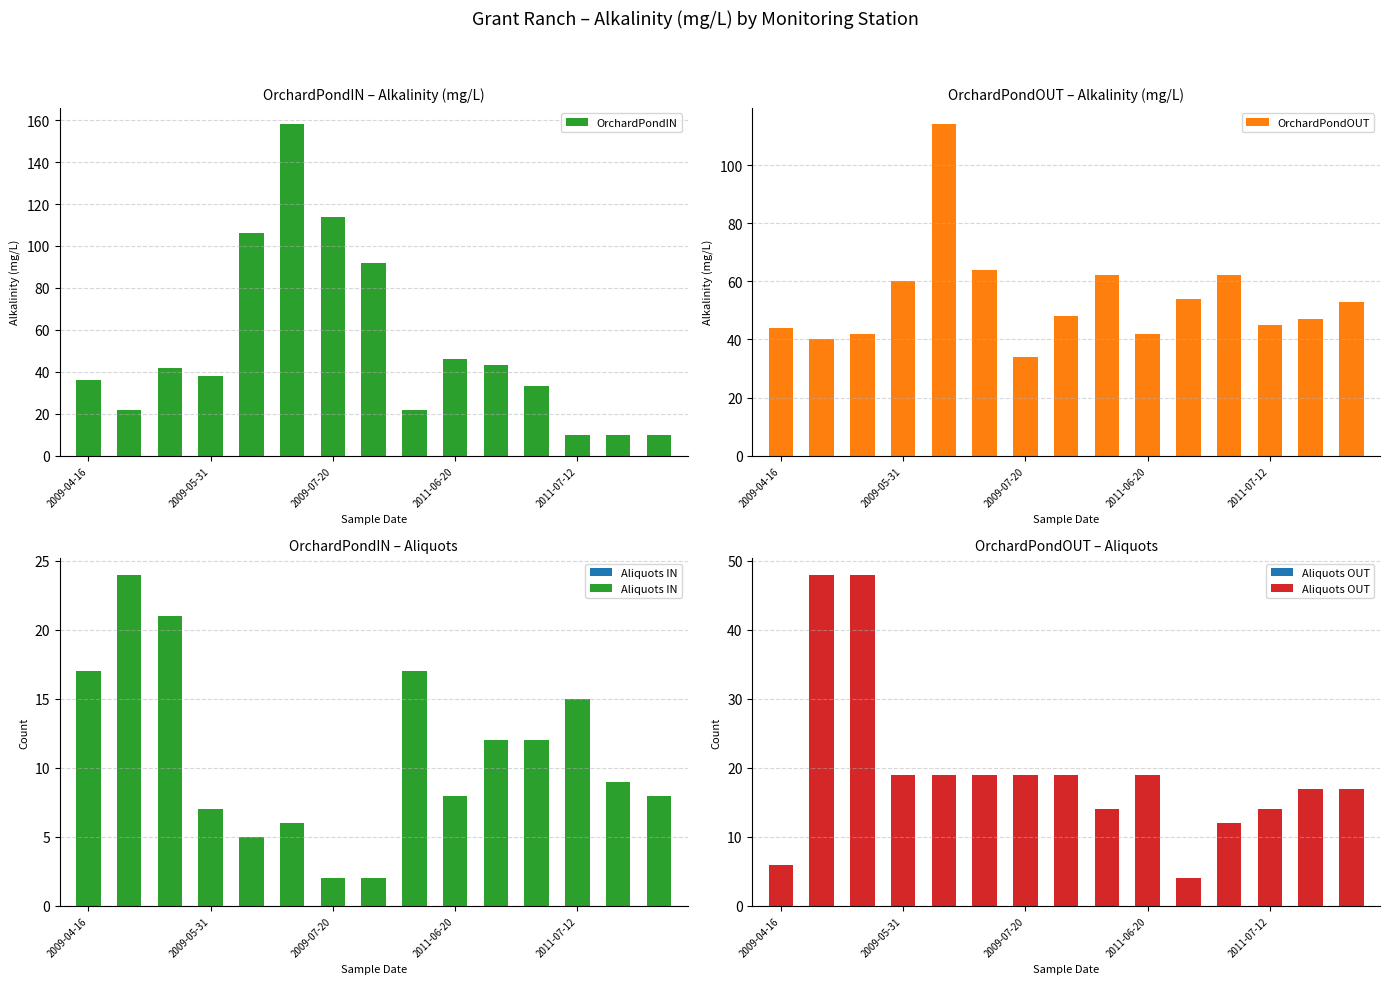

Does the chart contain any negative values?

No